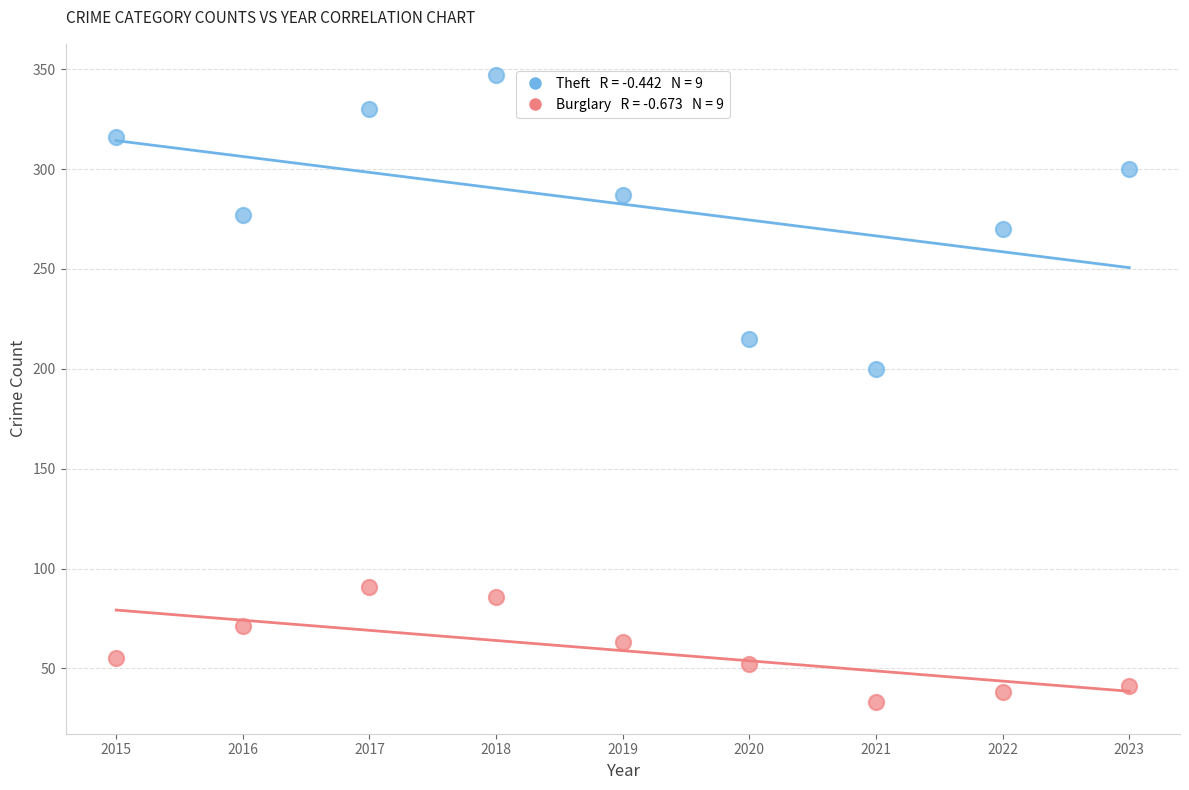

Across all data points, what is the range of X values (max minus min)?

8